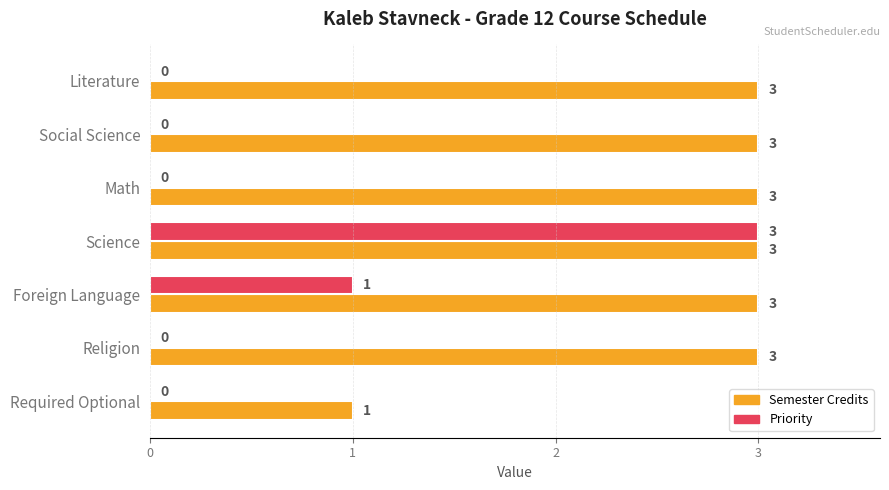

The Semester Credits series shows 5 at Religion. True or false?

False